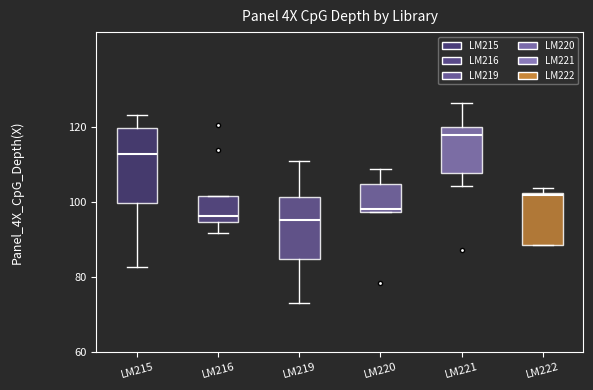

Reading left to right, read every box against the y-axis: the position of its median line, the range the box covers, and the ends of its whiskers. The values are not printed on the chart, so give them approximately, as read against the axis.

LM215: median 112, box 100 to 120, whiskers 82 to 124
LM216: median 96, box 94 to 102, whiskers 92 to 102
LM219: median 96, box 84 to 102, whiskers 74 to 112
LM220: median 98 (just above the box's lower edge), box 98 to 104, whiskers 98 to 108
LM221: median 118, box 108 to 120, whiskers 104 to 126
LM222: median 102, box 88 to 102, whiskers 88 to 104